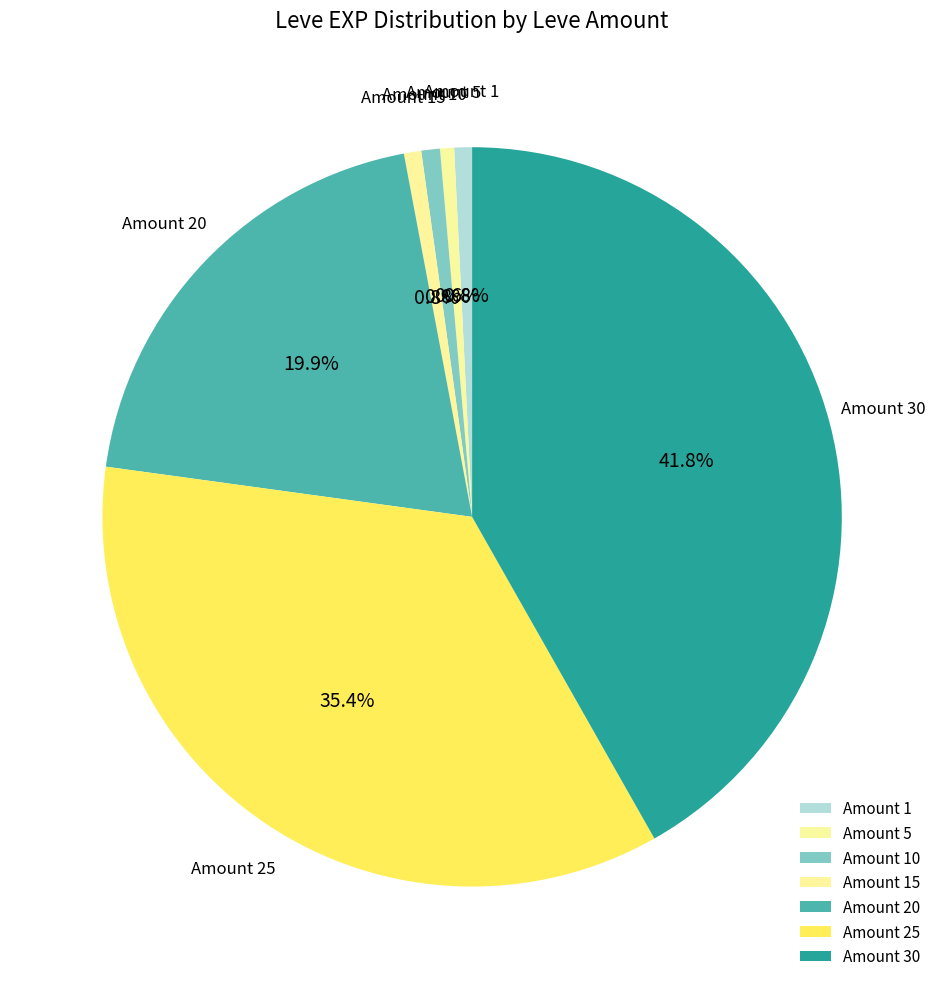

Is Amount 20 the majority of the pie?

No